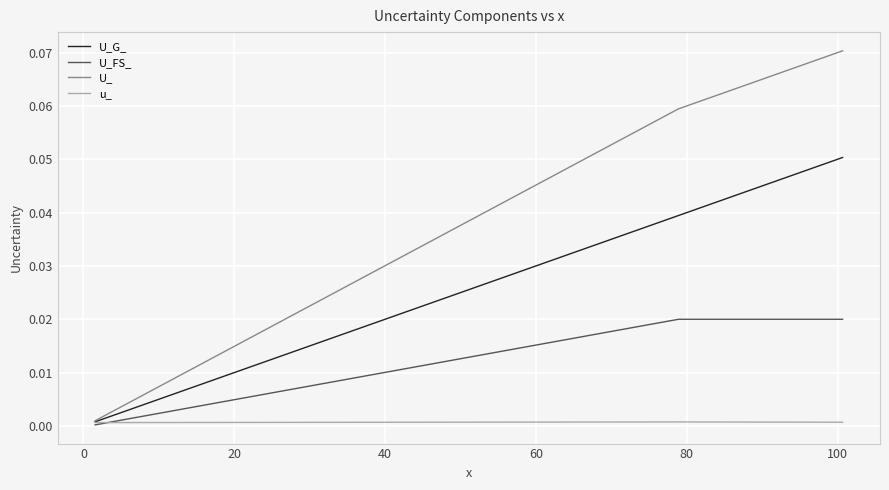

Which series has the widest spread of values?

U_